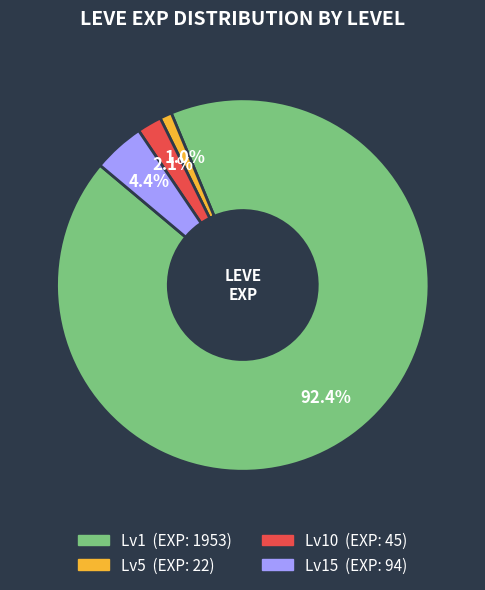

Does any single category account for the majority?

Yes